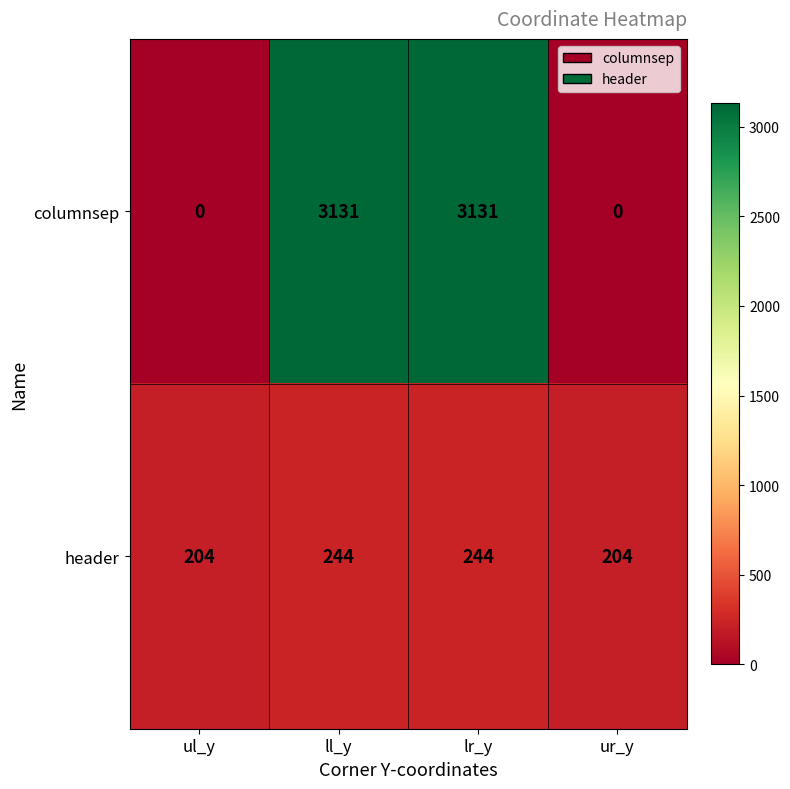

What is the maximum value shown in the chart?

3131